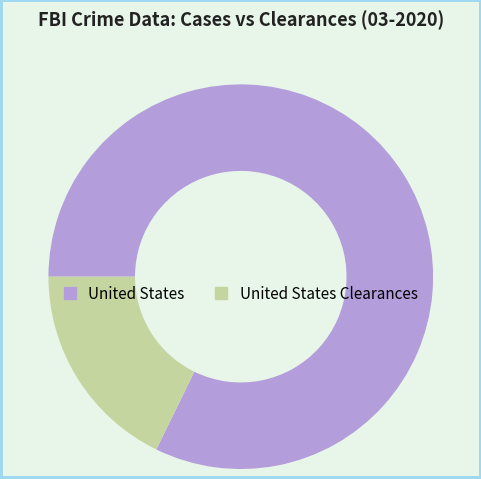

Is there a majority slice in this chart?

Yes